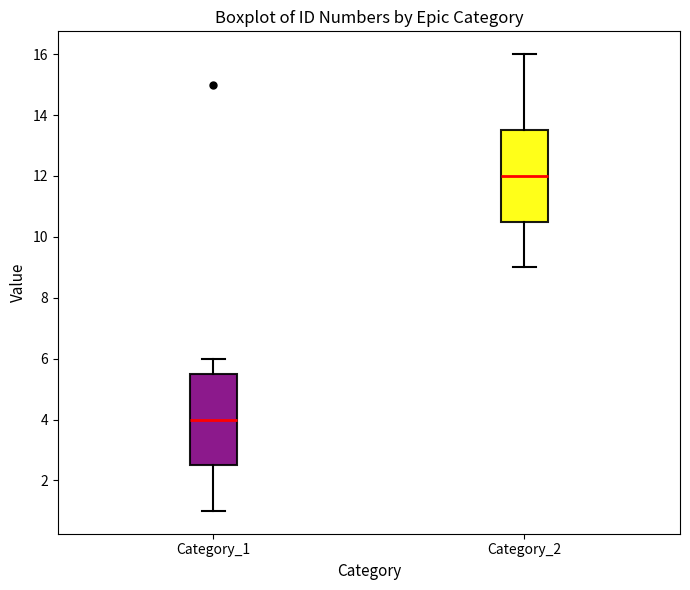

Where does the upper whisker of the box for Category_2 end on the y-axis? The values are not printed on the chart, so give them approximately, as read against the axis.

16.0